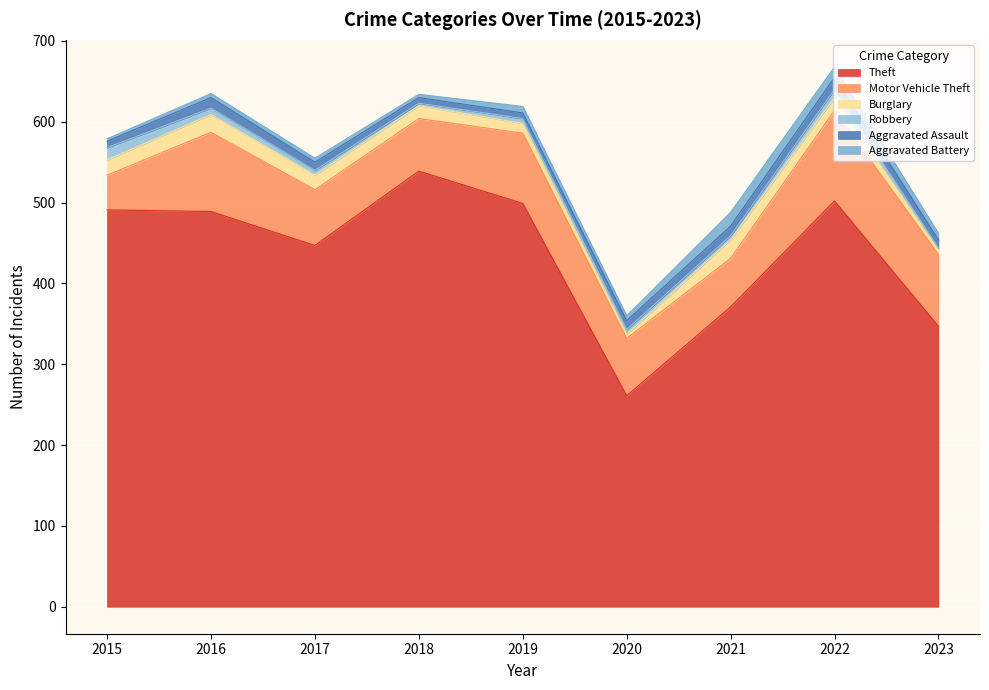

Which category has the highest value across all series?

2018